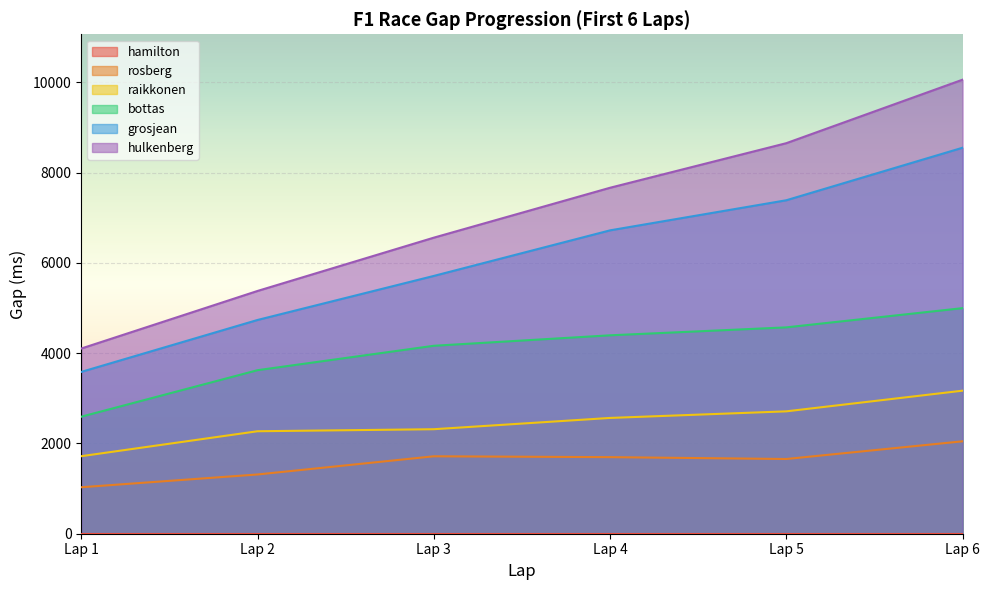

What is the value of the grosjean point at the 5th from the left?

7390